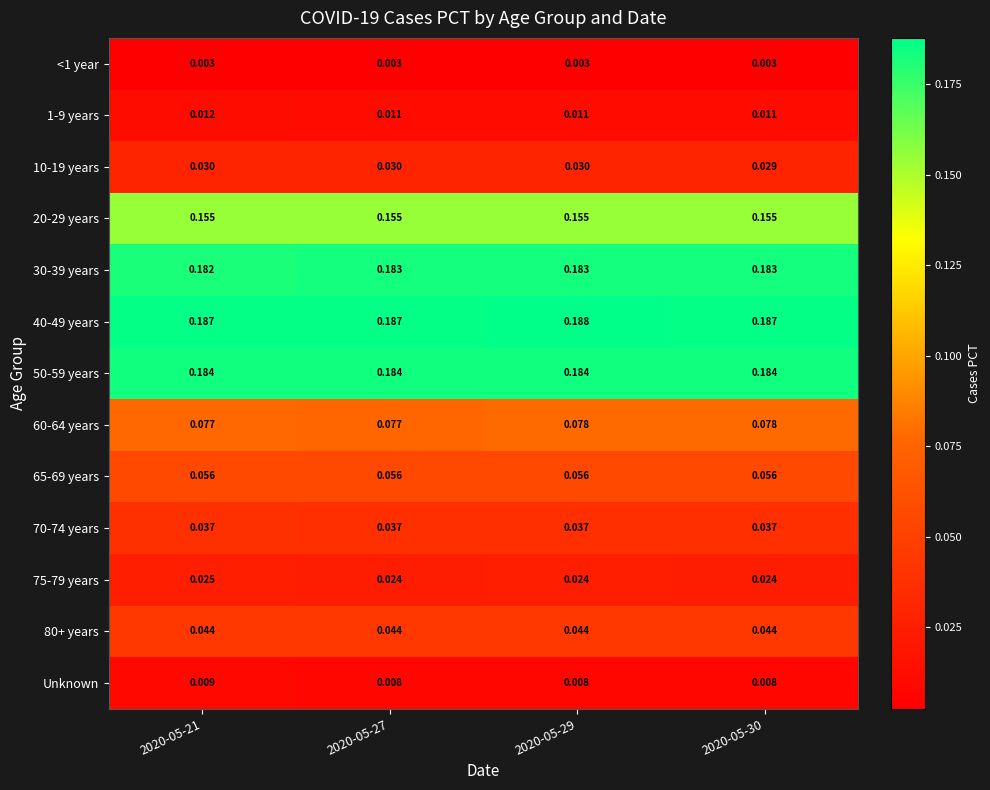

At how many categories does at least one series exceed 0?

4